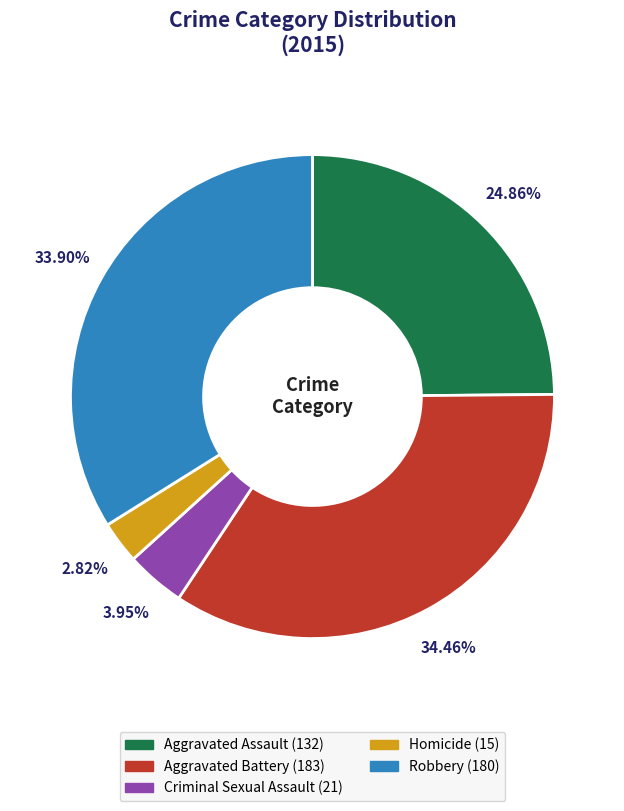

Between Aggravated Assault and Robbery, which is larger?

Robbery